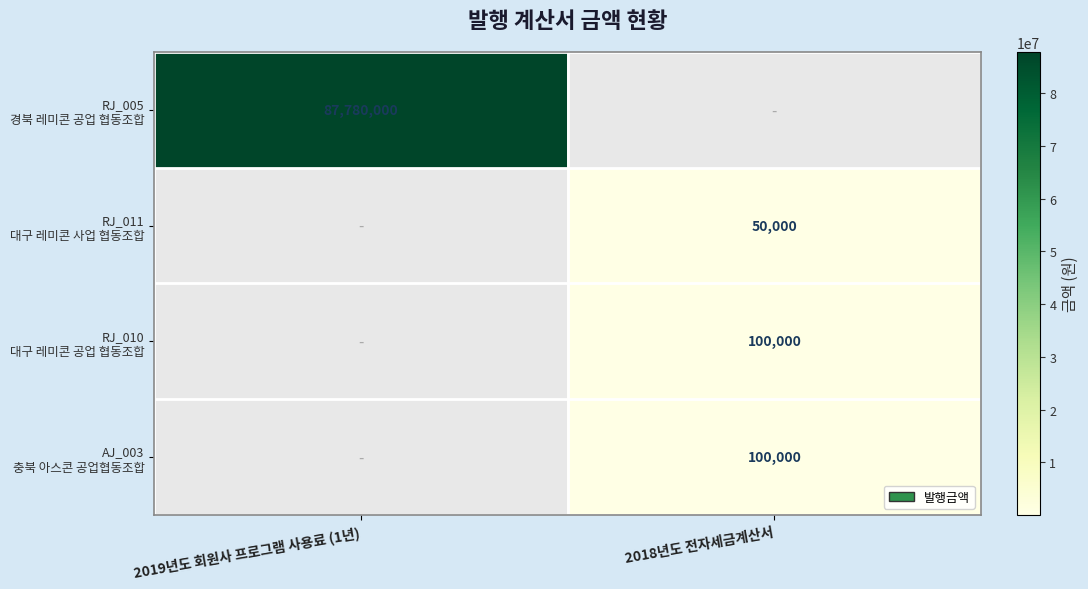

What value does the RJ_005 경북 레미콘 공업 협동조합 series have at 2019년도 회원사 프로그램 사용료 (1년)?

87780000.0